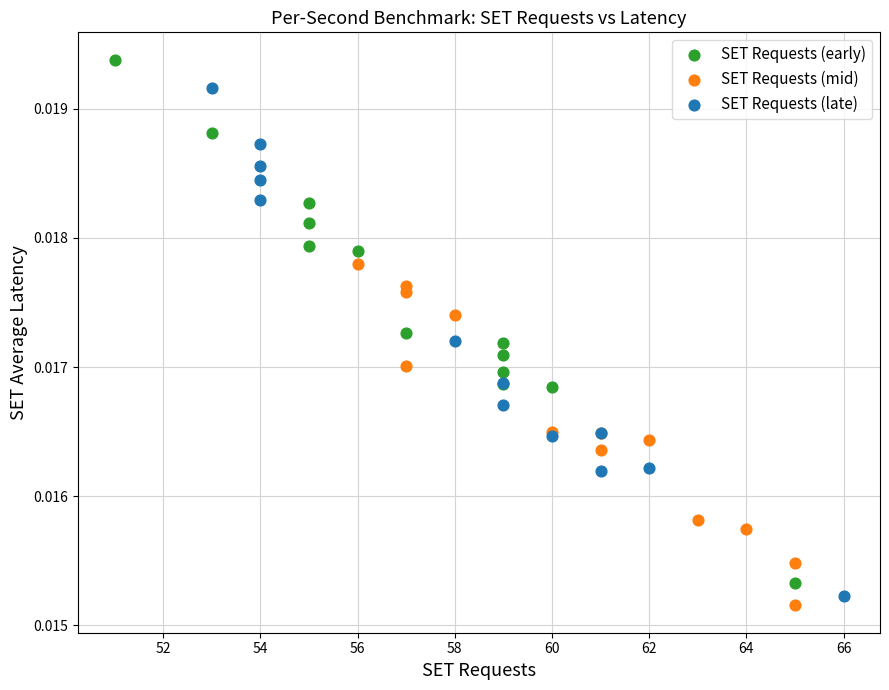

Which series reaches the maximum Y coordinate?

SET Requests (early)